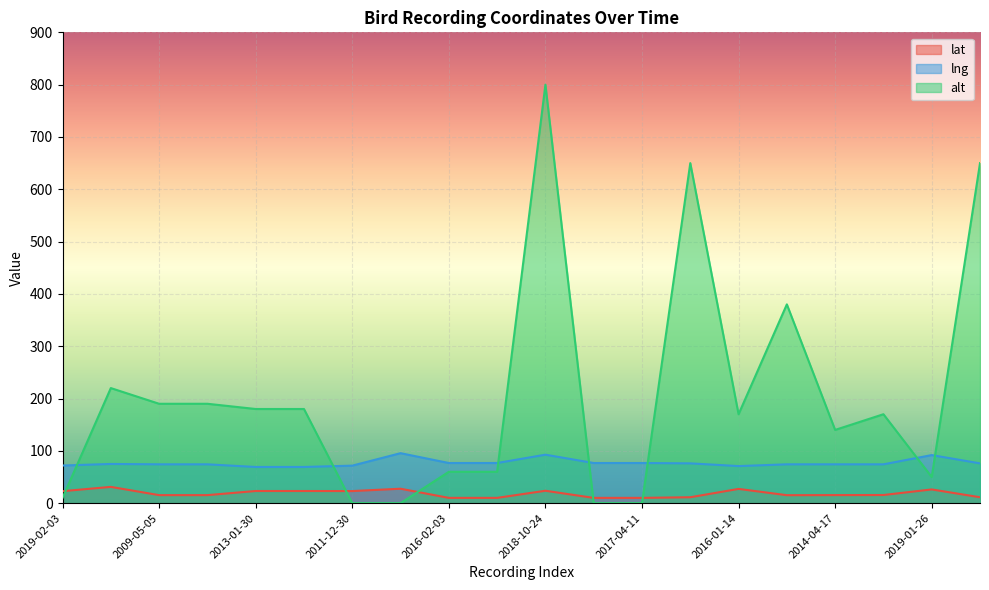

Is it true that lat equals 10.1 at 2017-04-11?

True